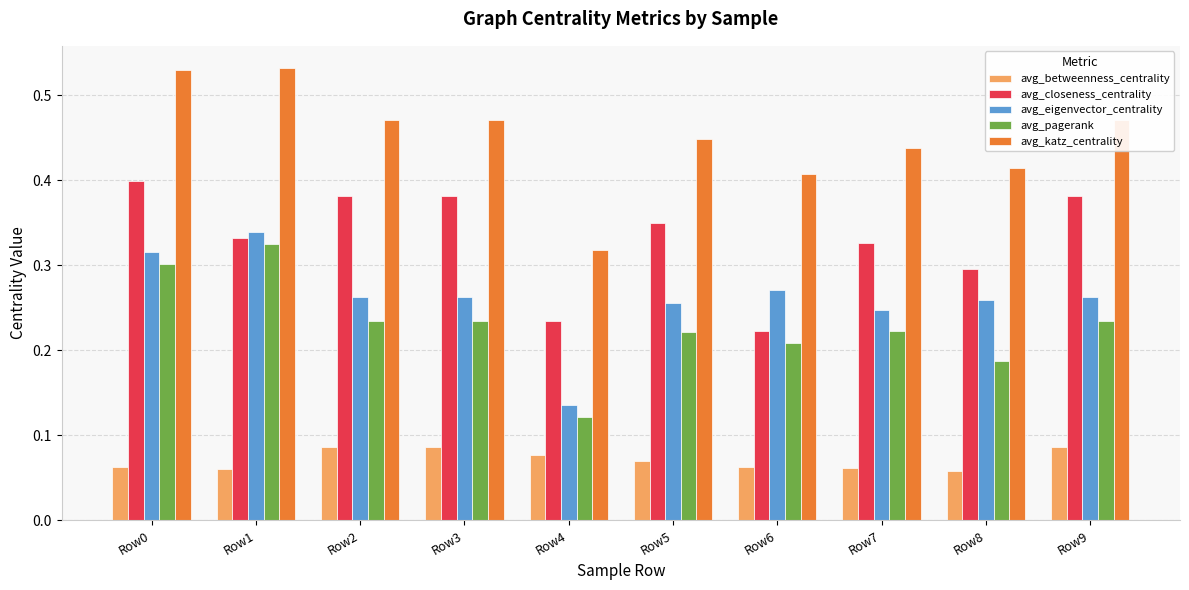

Which series has the largest range (max minus min)?

avg_katz_centrality